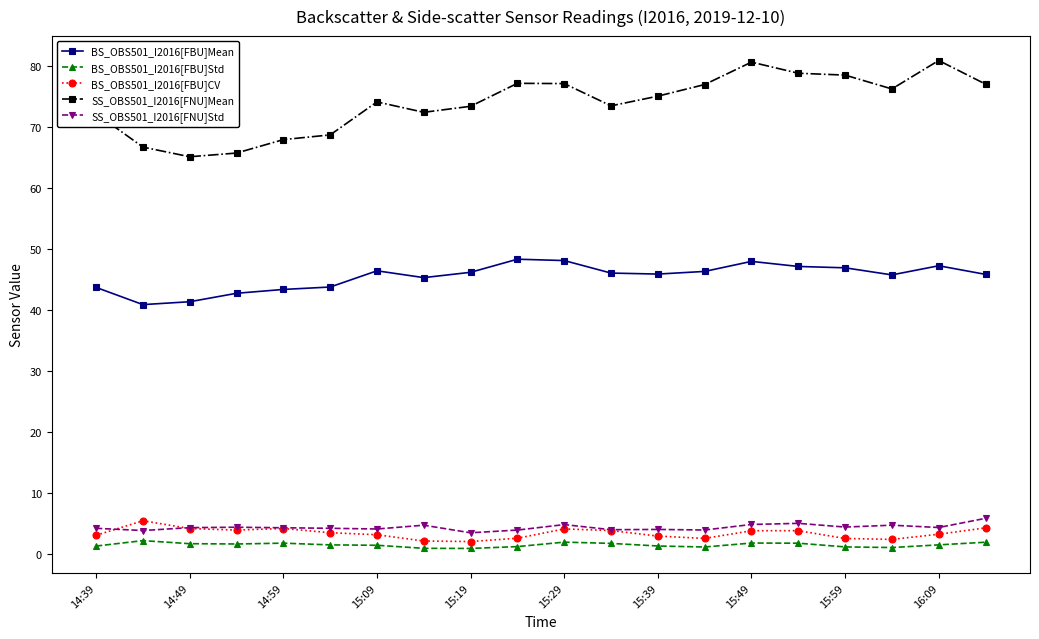

Which series has the widest spread of values?

SS_OBS501_I2016[FNU]Mean